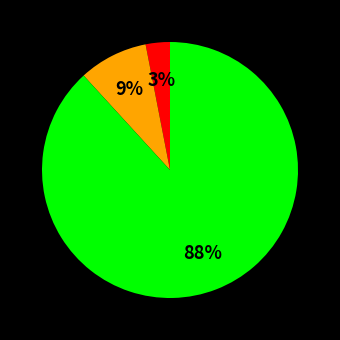

Does any single category account for the majority?

Yes